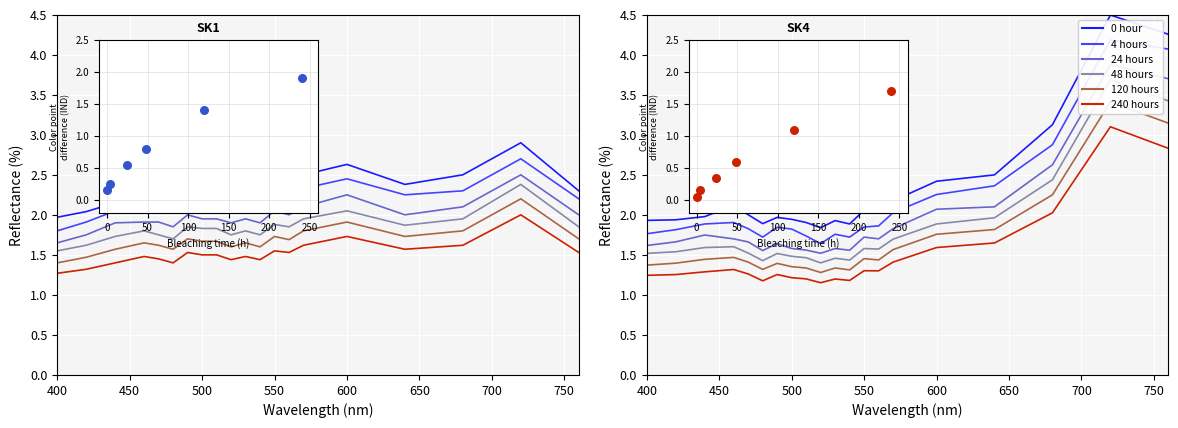

What are all the series names shown in the legend?

0 hour, 4 hours, 24 hours, 48 hours, 120 hours, 240 hours